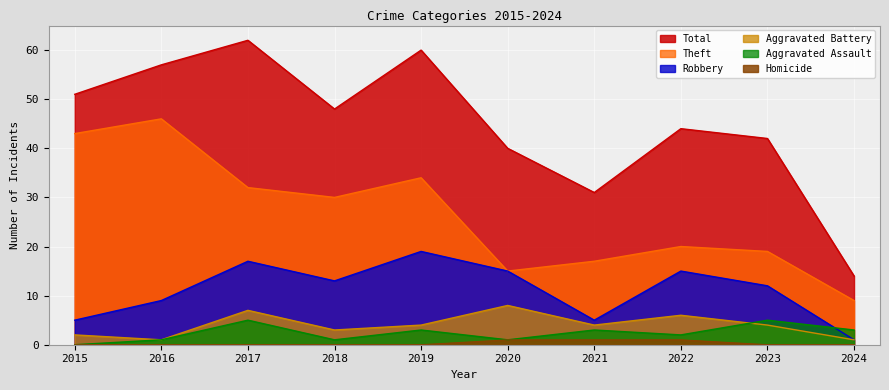

Between 2017 and 2021, which series saw the biggest shift?

Total